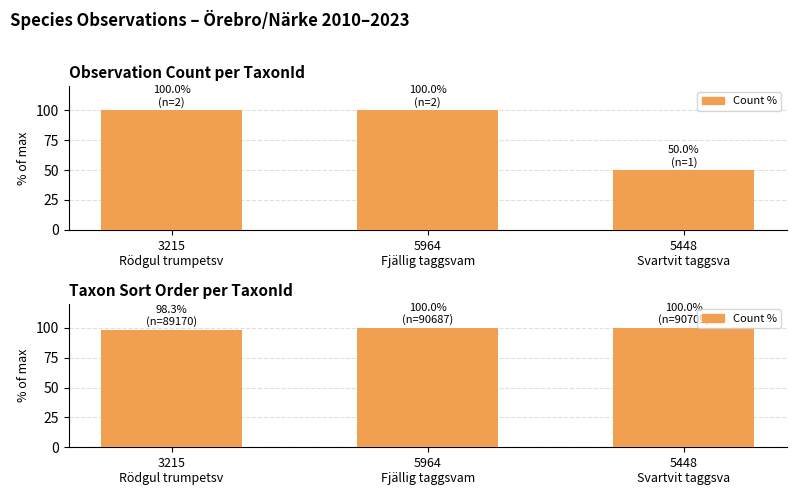

Reading right to left, what are all the values shown in this chart?

5448
Svartvit taggsva=100.0	5964
Fjällig taggsvam=100.0	3215
Rödgul trumpetsv=98.3